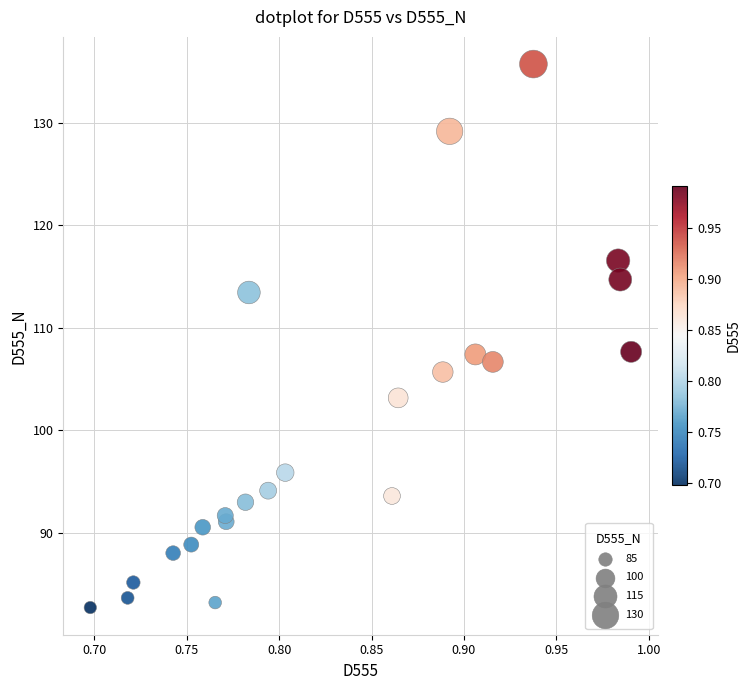

What is the range of X values (max minus min)?

0.3